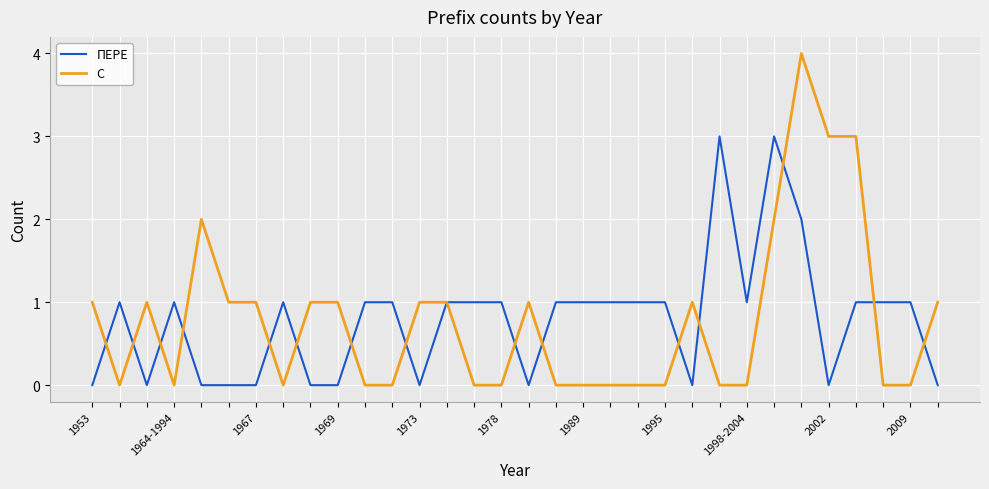

Reading right to left, list all the values displayed in this chart.

ПЕРЕ: 0	1	1	1	0	2	3	1	3	0	1	1	1	1	1	0	1	1	1	0	1	1	0	0	1	0	0	0	1	0	1	0
С: 1	0	0	3	3	4	2	0	0	1	0	0	0	0	0	1	0	0	1	1	0	0	1	1	0	1	1	2	0	1	0	1